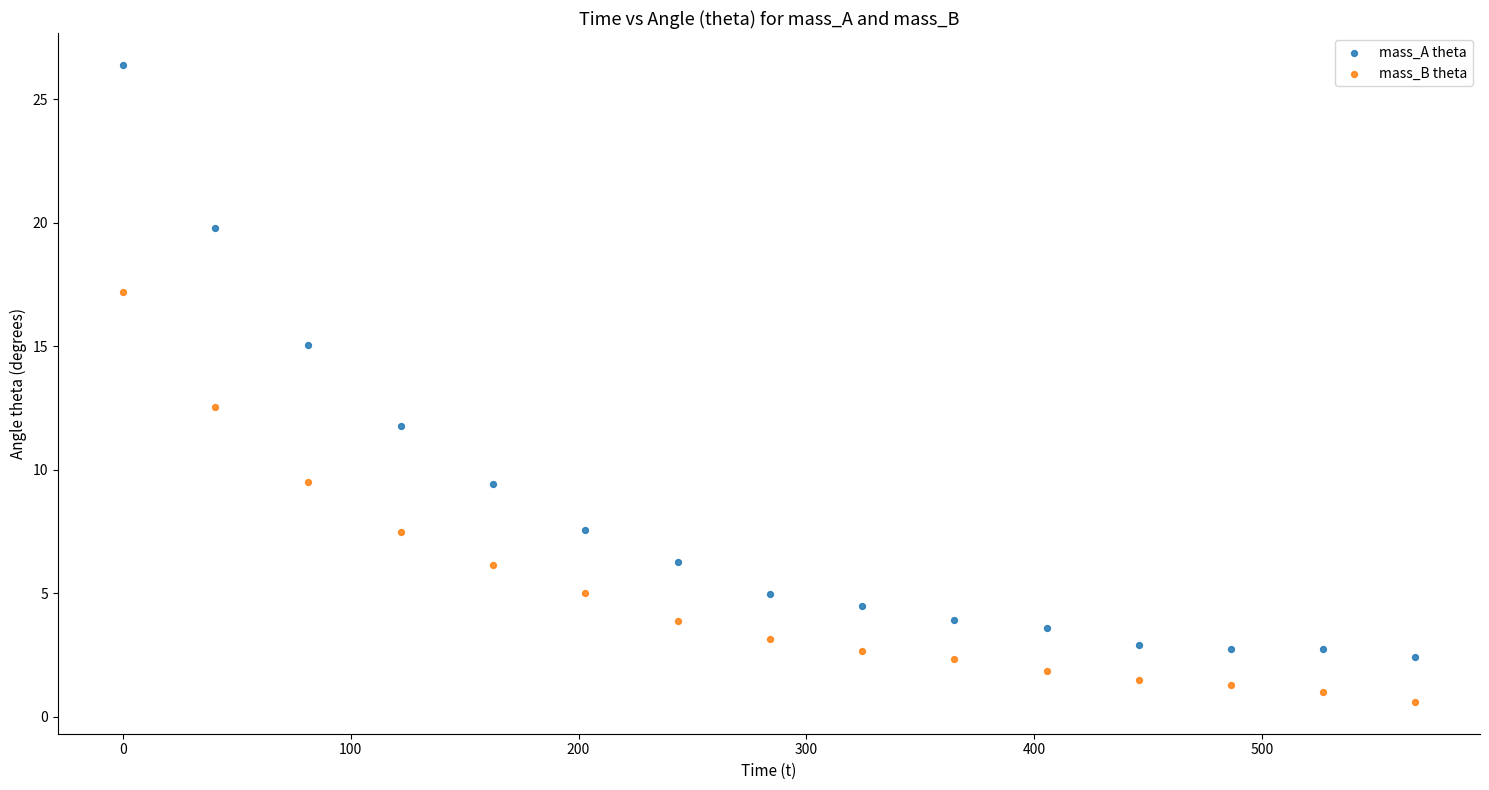

Which series contains the lowest Y value?

mass_B theta